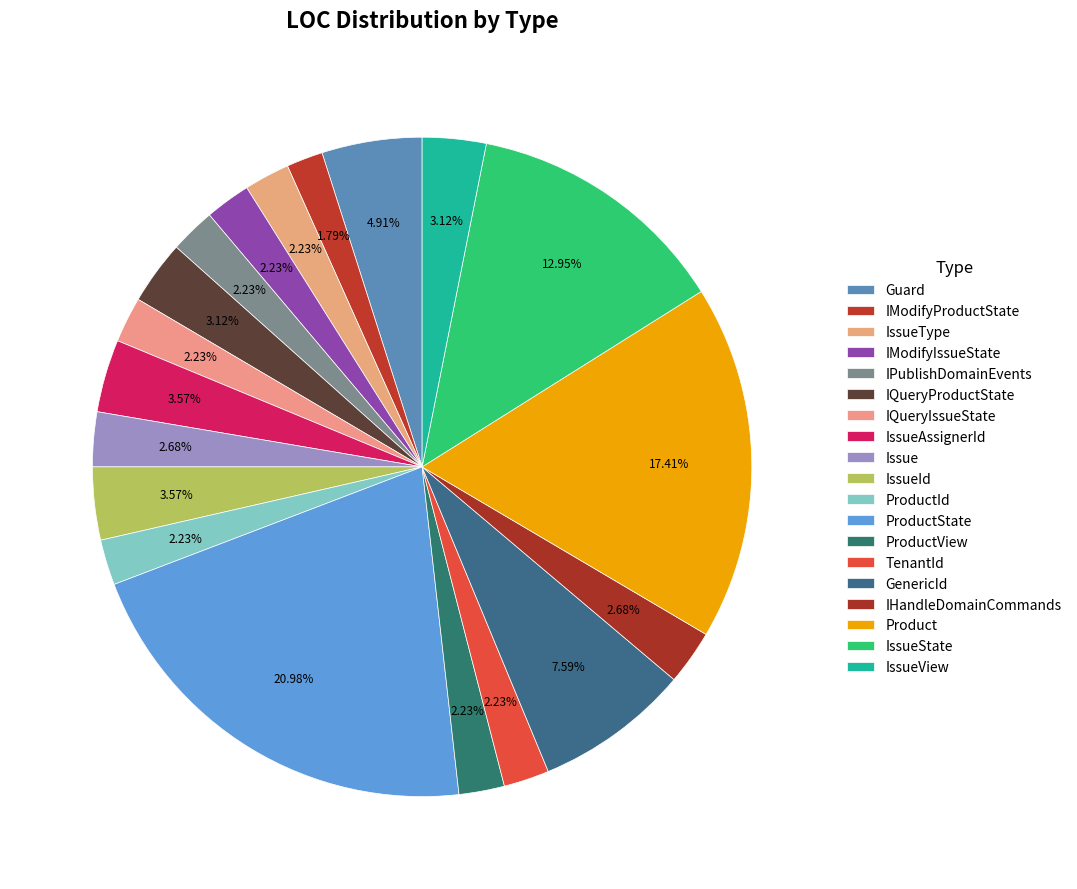

How many slices are in this pie chart?

19